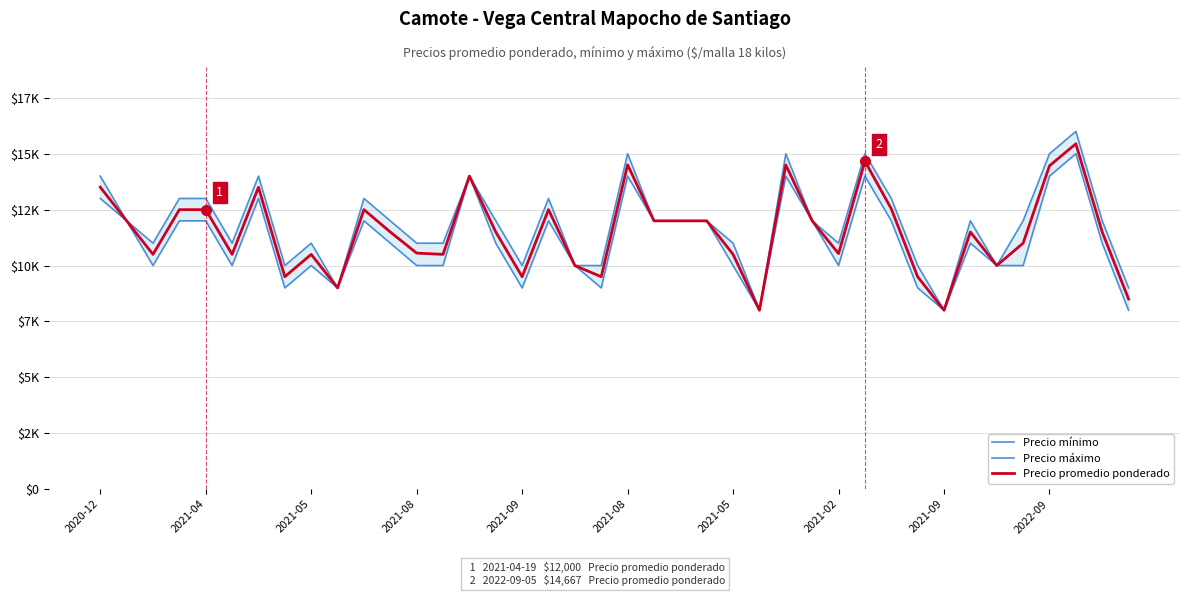

How many categories are shown in the chart?

40